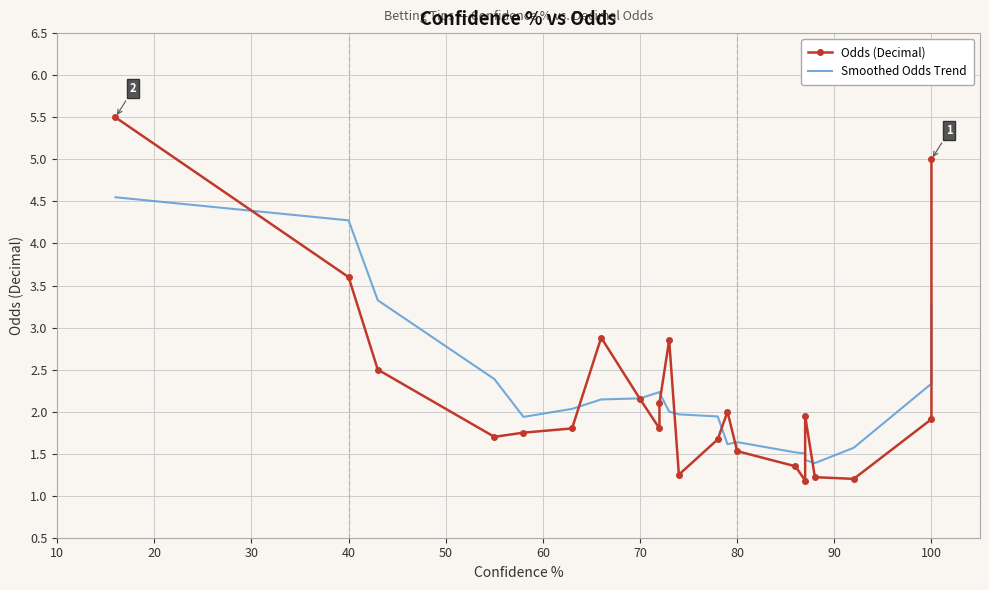

The value of Smoothed Odds Trend at 80 is 2.9. True or false?

False